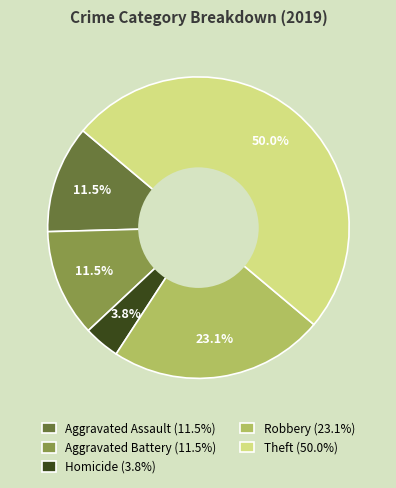

Approximately how many times larger is the value at Homicide (3.8%) compared to Aggravated Assault (11.5%)?

0.3